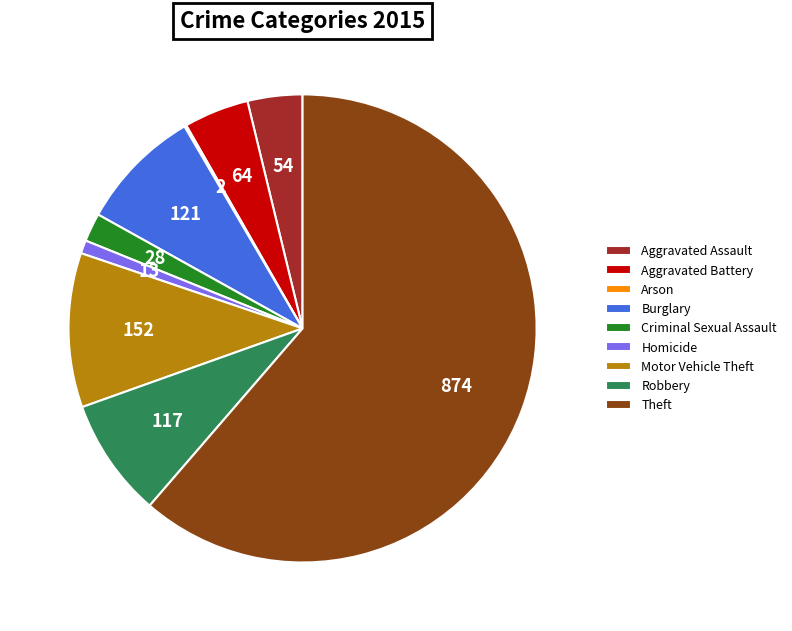

Approximately how many times larger is the value at Burglary compared to Aggravated Battery?

1.9